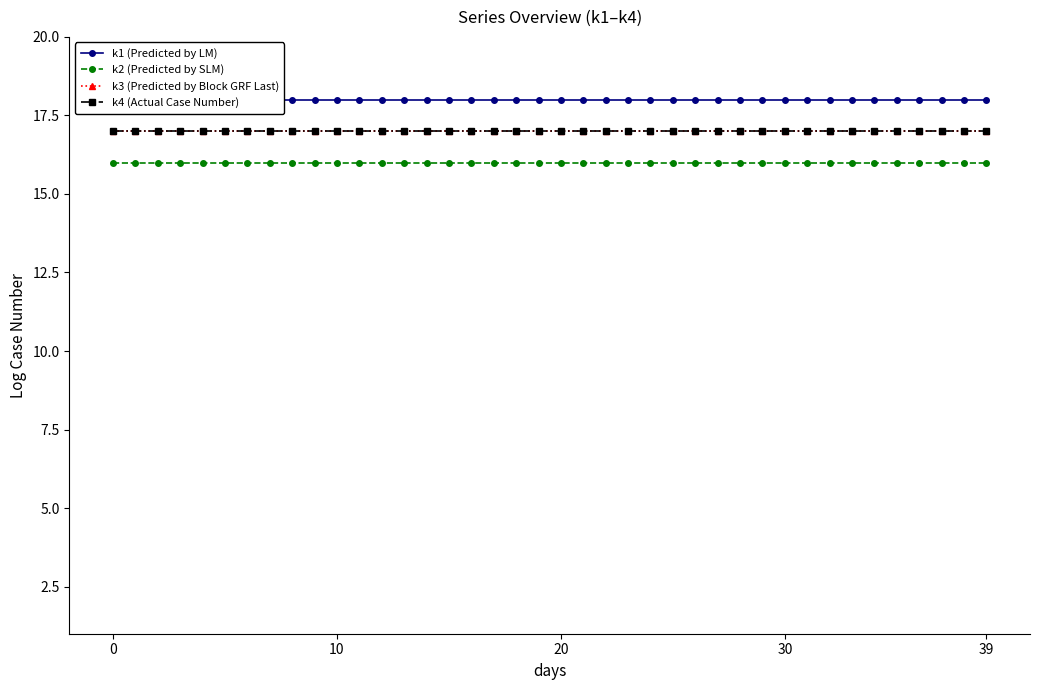

Count the number of data series in this chart.

4